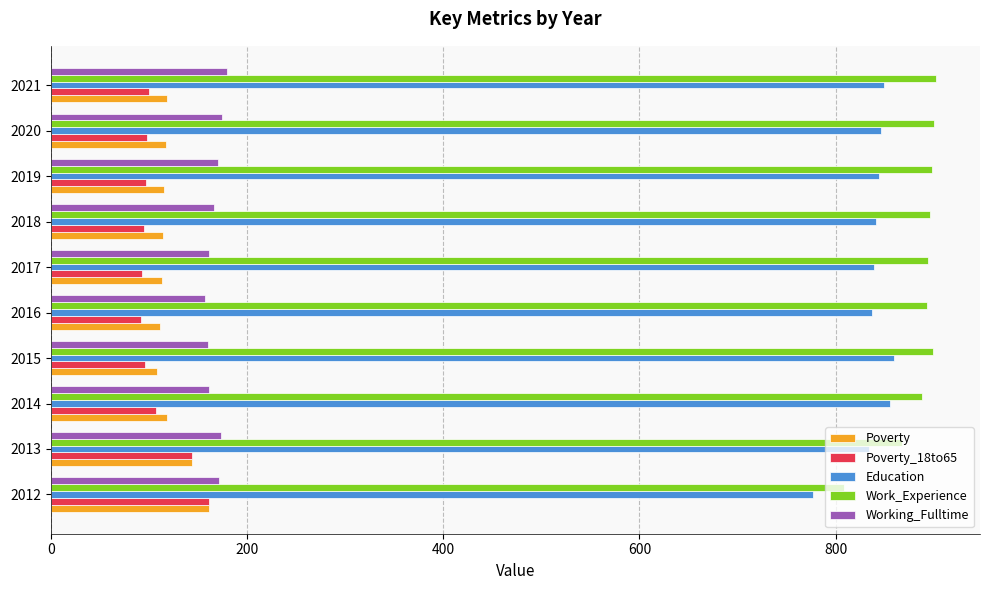

What is the difference between the maximum and minimum values in the Working_Fulltime series?

23